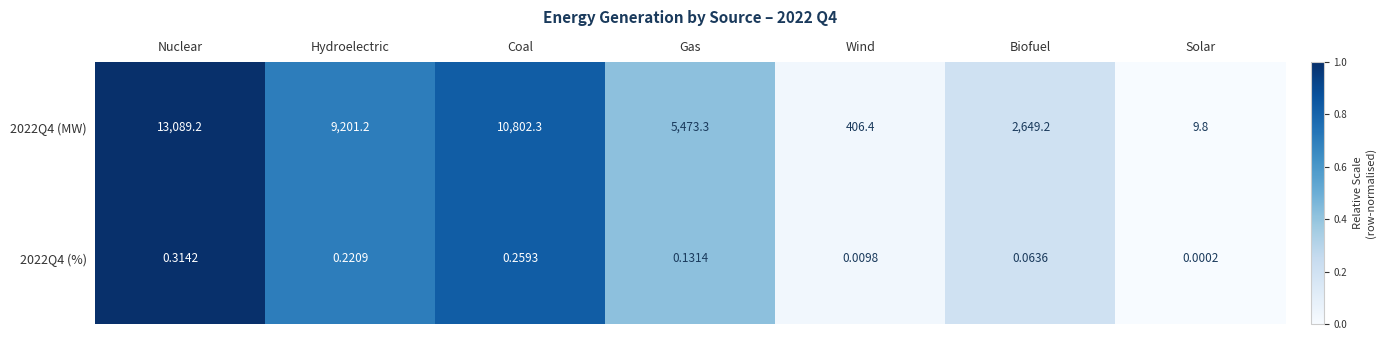

Is the value of 2022Q4 (MW) at Gas greater than the value of 2022Q4 (%) at Gas?

Yes